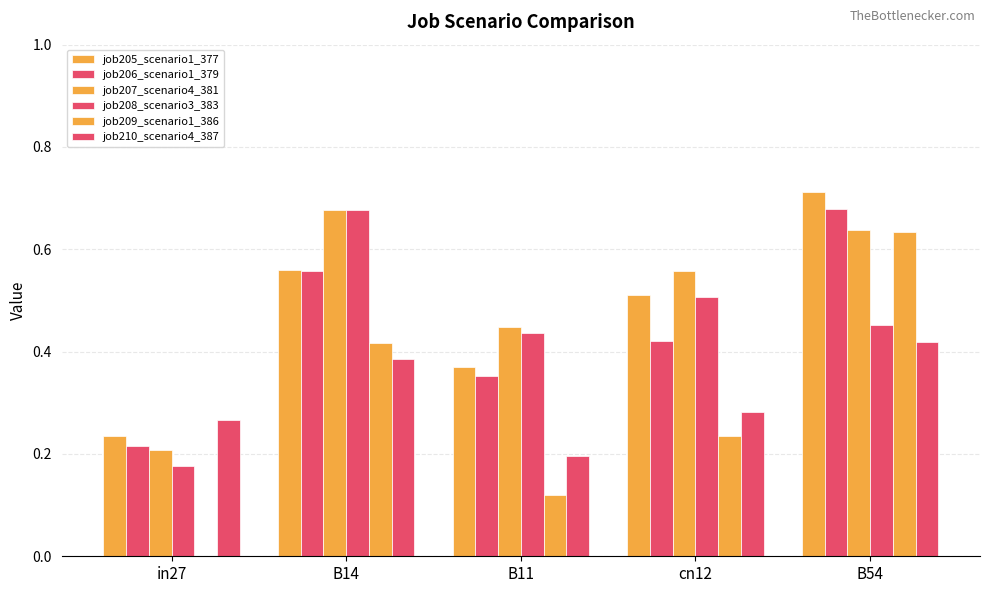

Count the number of data series in this chart.

6